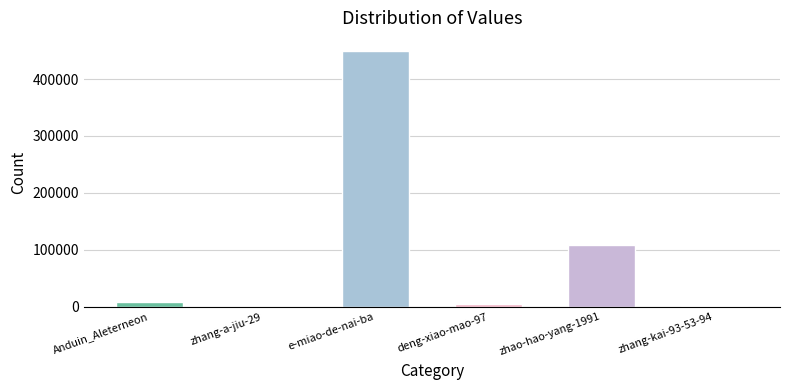

What is the ratio of the value at e-miao-de-nai-ba to the value at zhao-hao-yang-1991?

4.1